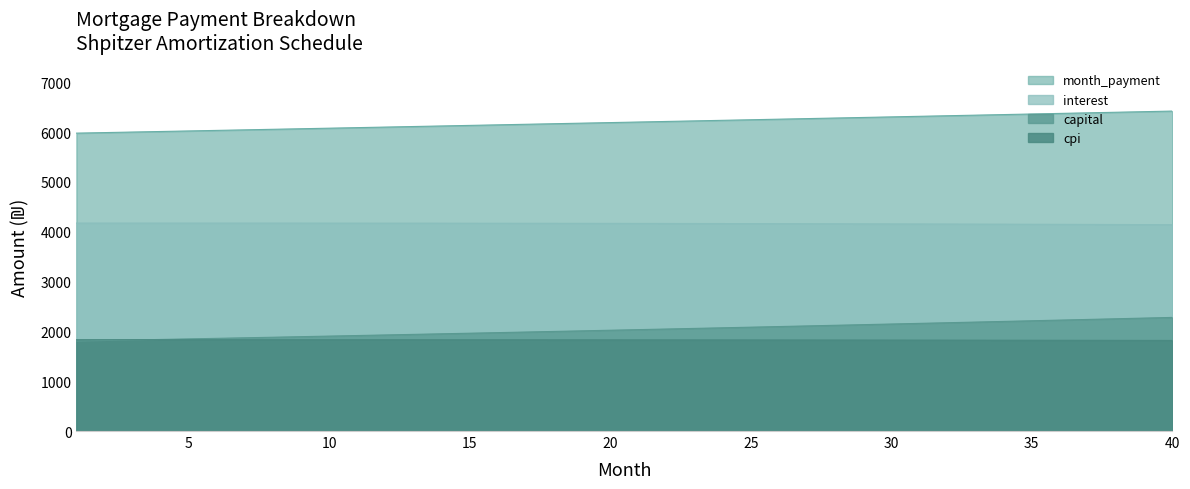

Reading left to right, list all the values displayed in this chart.

interest: 4174.3	4174.4	4174.5	4174.5	4174.5	4174.4	4174.3	4174.2	4173.9	4173.7	4173.4	4173.0	4172.6	4172.2	4171.7	4171.1	4170.5	4169.9	4169.2	4168.4	4167.6	4166.8	4165.9	4164.9	4163.9	4162.8	4161.7	4160.5	4159.3	4158.0	4156.7	4155.3	4153.8	4152.3	4150.7	4149.1	4147.4	4145.7	4143.9	4142.0
capital: 1805.6	1816.5	1827.4	1838.4	1849.4	1860.5	1871.7	1882.9	1894.2	1905.6	1917.1	1928.6	1940.2	1951.8	1963.6	1975.3	1987.2	1999.2	2011.2	2023.2	2035.4	2047.6	2059.9	2072.3	2084.8	2097.3	2109.9	2122.6	2135.3	2148.1	2161.0	2174.0	2187.1	2200.2	2213.4	2226.7	2240.1	2253.6	2267.1	2280.7
cpi: 1833.4	1833.4	1833.4	1833.4	1833.4	1833.3	1833.3	1833.2	1833.1	1832.9	1832.8	1832.6	1832.4	1832.2	1831.9	1831.7	1831.4	1831.1	1830.8	1830.4	1830.0	1829.6	1829.2	1828.8	1828.3	1827.8	1827.3	1826.7	1826.2	1825.6	1825.0	1824.3	1823.7	1823.0	1822.3	1821.5	1820.8	1820.0	1819.1	1818.3
month_payment: 5979.9	5990.9	6001.9	6012.9	6023.9	6034.9	6046.0	6057.1	6068.2	6079.3	6090.5	6101.6	6112.8	6124.0	6135.2	6146.5	6157.8	6169.1	6180.4	6191.7	6203.0	6214.4	6225.8	6237.2	6248.7	6260.1	6271.6	6283.1	6294.6	6306.1	6317.7	6329.3	6340.9	6352.5	6364.2	6375.8	6387.5	6399.2	6411.0	6422.7